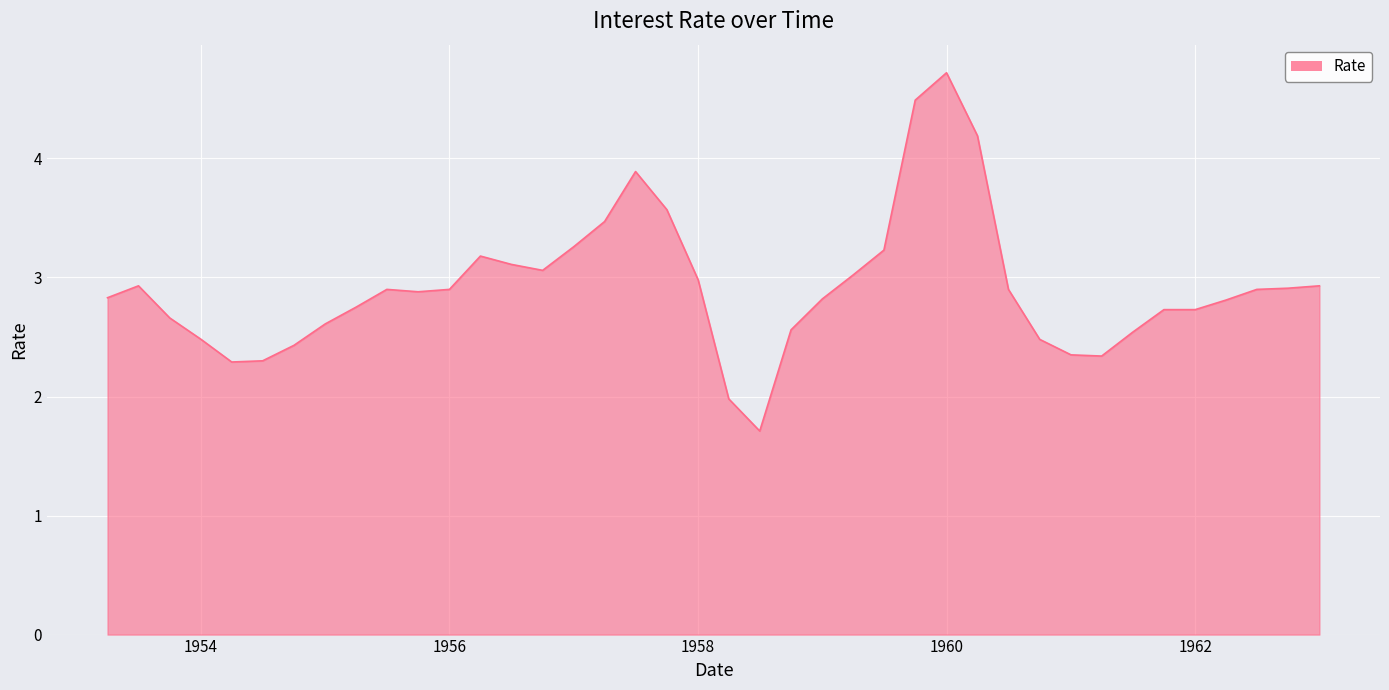

What is the greatest value displayed?

4.7